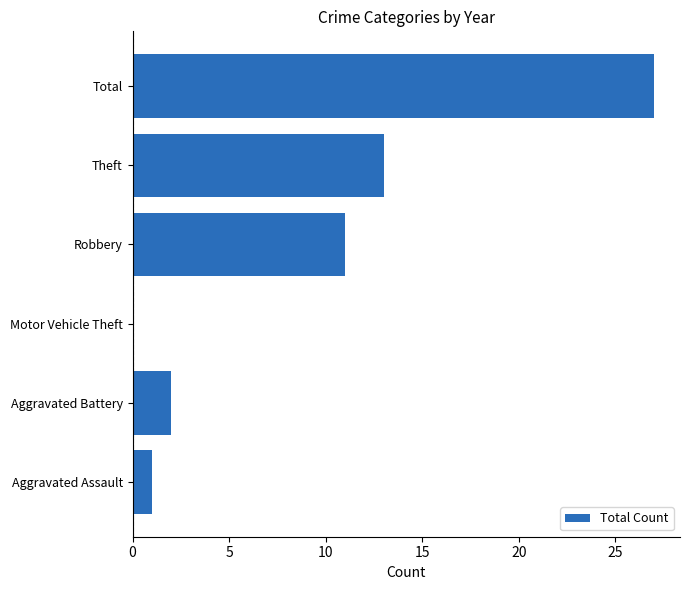

What is the ratio of the value at Robbery to the value at Total?

0.4